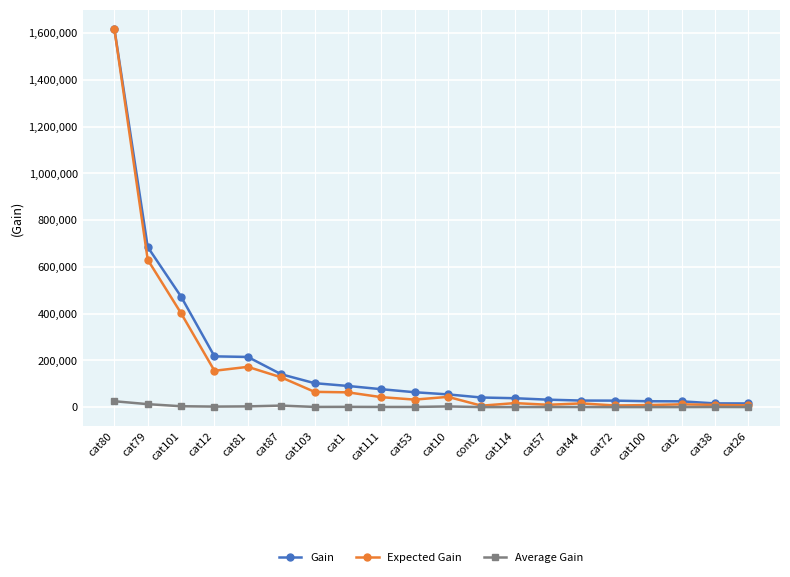

What is the value of the Expected Gain point at the 5th from the left?

172722.3